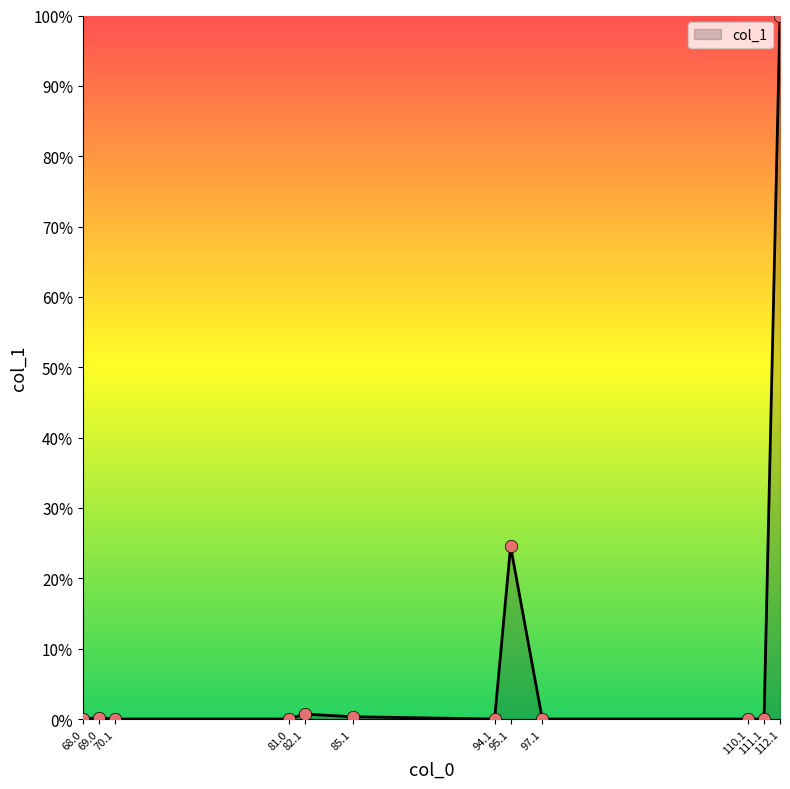

What is the maximum value shown in the chart?

100.0